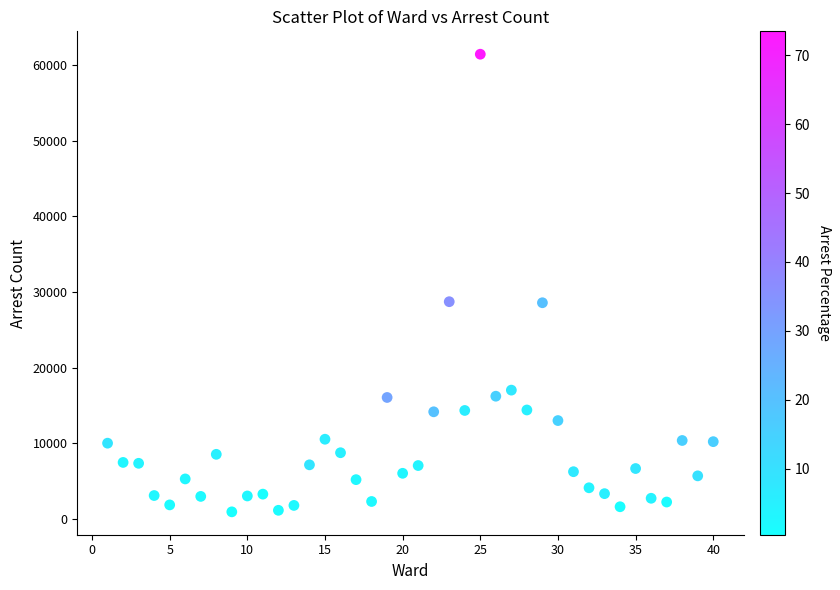

What is the range of Y values (max minus min)?

60490